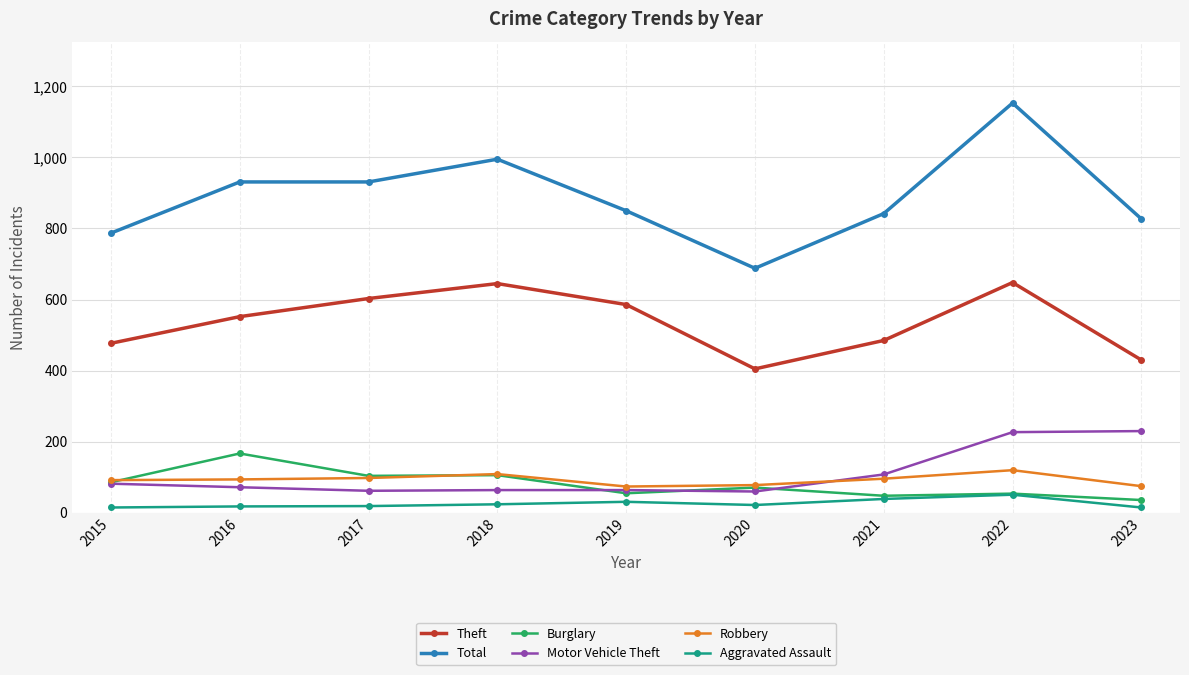

True or false: Total and Motor Vehicle Theft cross at least once.

False